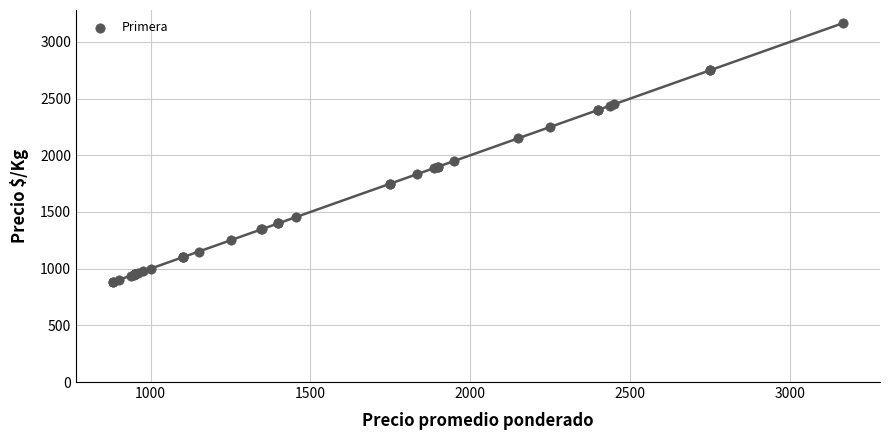

What Y value in the scatter plot is closest to 2024?

1950